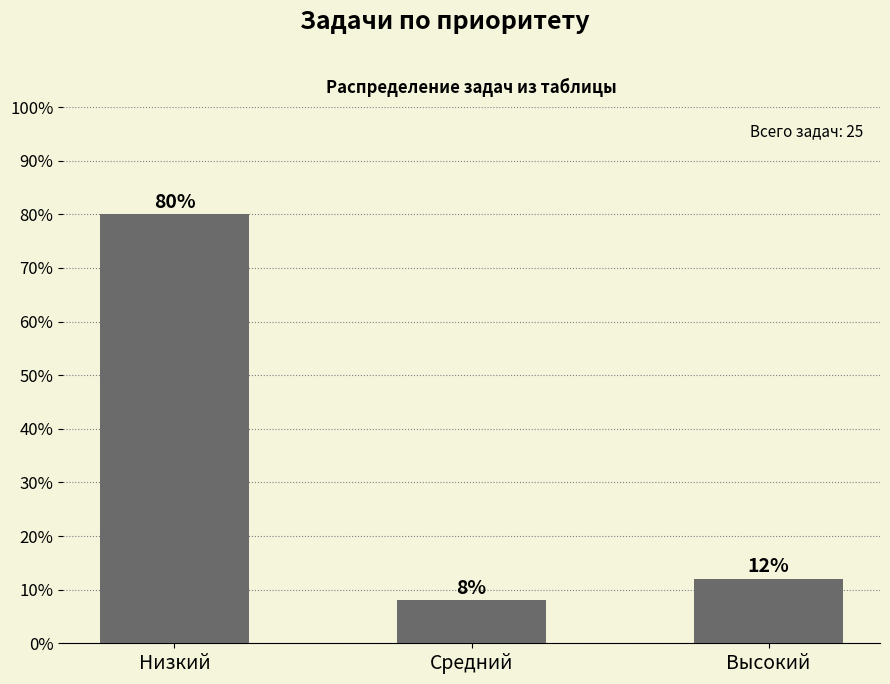

Reading left to right, list all the values displayed in this chart.

Низкий=80	Средний=8	Высокий=12